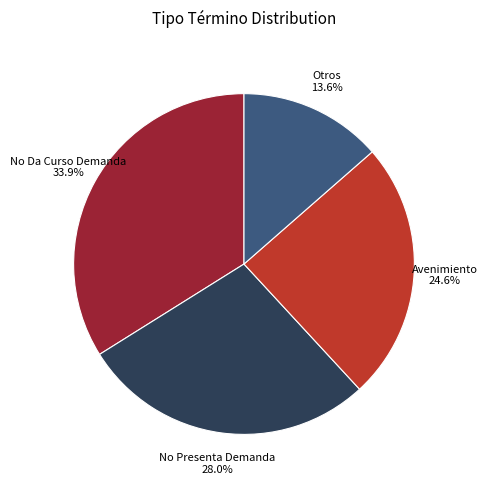

How many slices are in this pie chart?

4